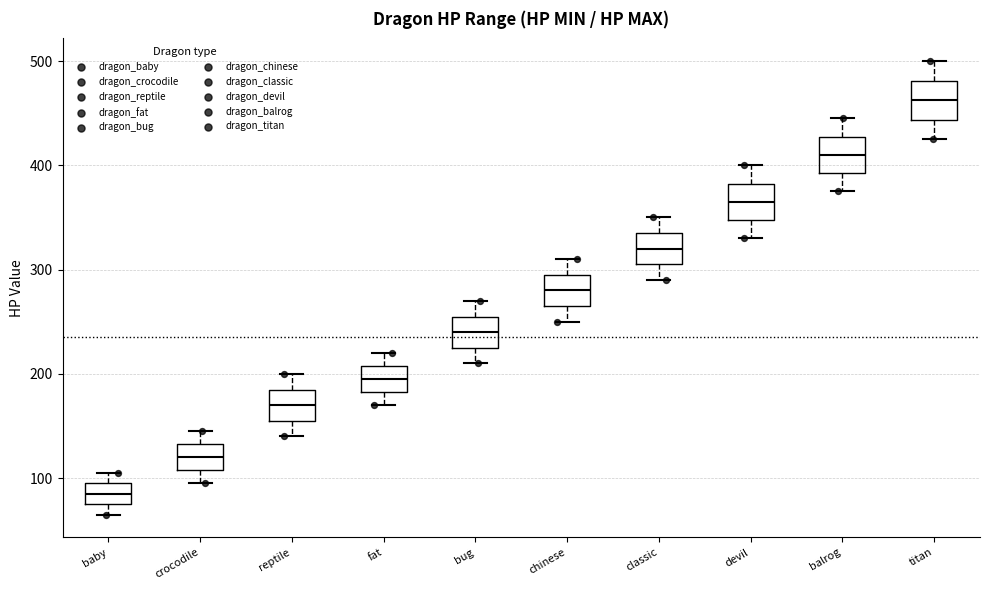

Reading left to right, read every box against the y-axis: the position of its median line, the range the box covers, and the ends of its whiskers. The values are not printed on the chart, so give them approximately, as read against the axis.

baby: median 90, box 80 to 100, whiskers 70 to 110
crocodile: median 120, box 110 to 130, whiskers 100 to 150
reptile: median 170, box 160 to 190, whiskers 140 to 200
fat: median 200, box 180 to 210, whiskers 170 to 220
bug: median 240, box 230 to 260, whiskers 210 to 270
chinese: median 280, box 270 to 300, whiskers 250 to 310
classic: median 320, box 310 to 340, whiskers 290 to 350
devil: median 370, box 350 to 380, whiskers 330 to 400
balrog: median 410, box 390 to 430, whiskers 380 to 450
titan: median 460, box 440 to 480, whiskers 430 to 500